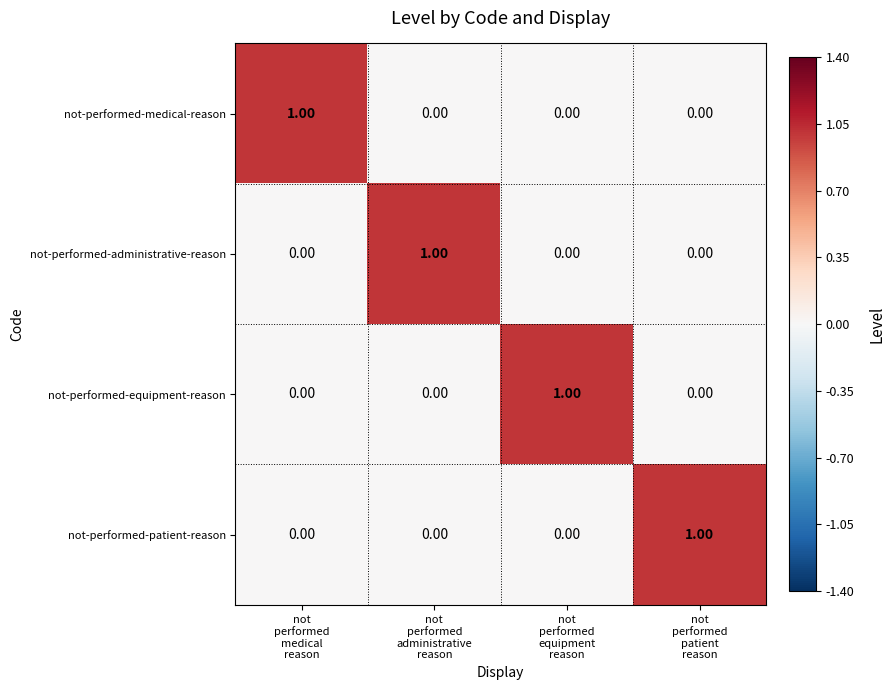

At how many categories does at least one series exceed 0?

4